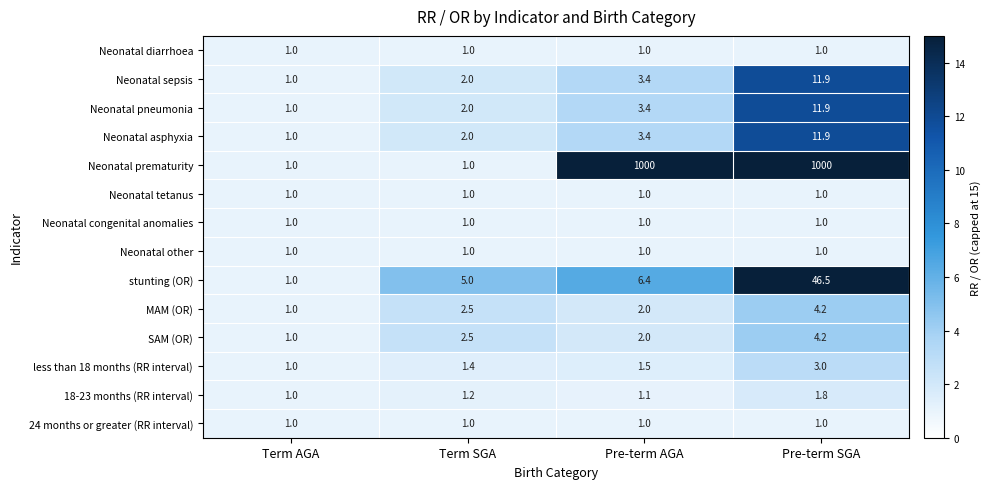

Which series changed the most between Term AGA and Term SGA?

stunting (OR)